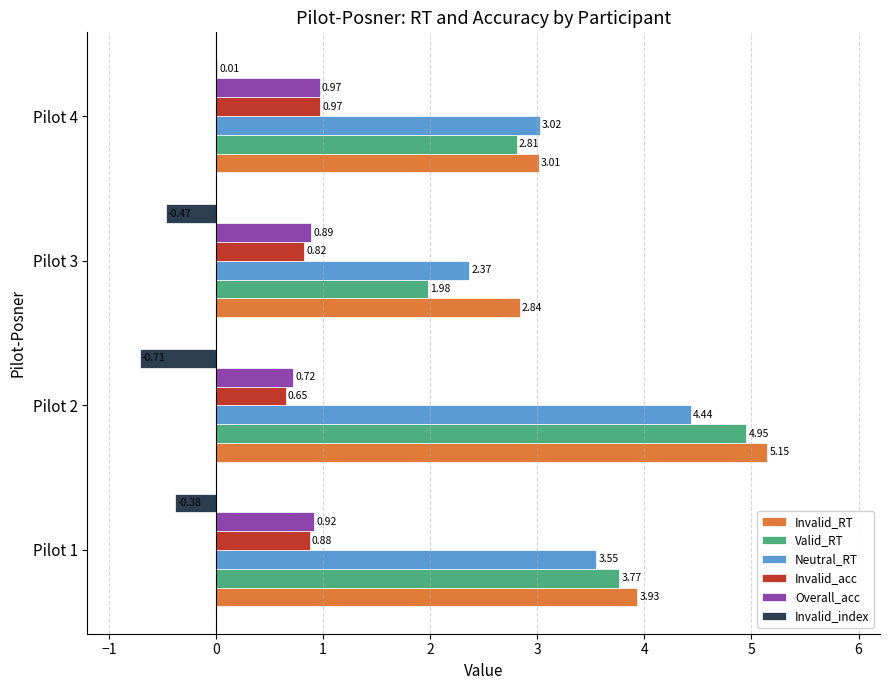

What is the sum of all Valid_RT values?

13.5